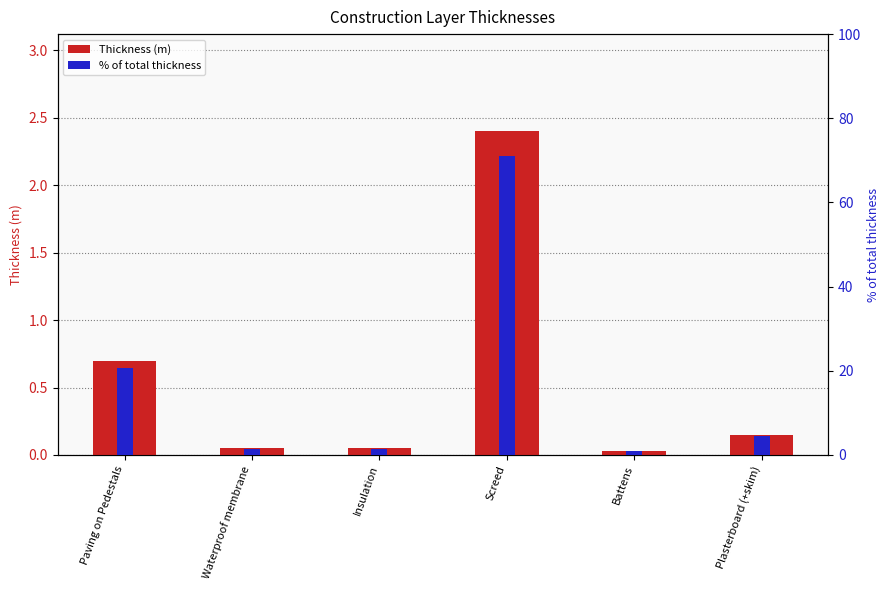

Reading left to right, list all the values displayed in this chart.

Thickness (m): Paving on Pedestals=0.7	Waterproof membrane=0.1	Insulation=0.1	Screed=2.4	Battens=0.0	Plasterboard (+skim)=0.1
% of total thickness: Paving on Pedestals=20.7	Waterproof membrane=1.5	Insulation=1.5	Screed=71.0	Battens=0.9	Plasterboard (+skim)=4.4